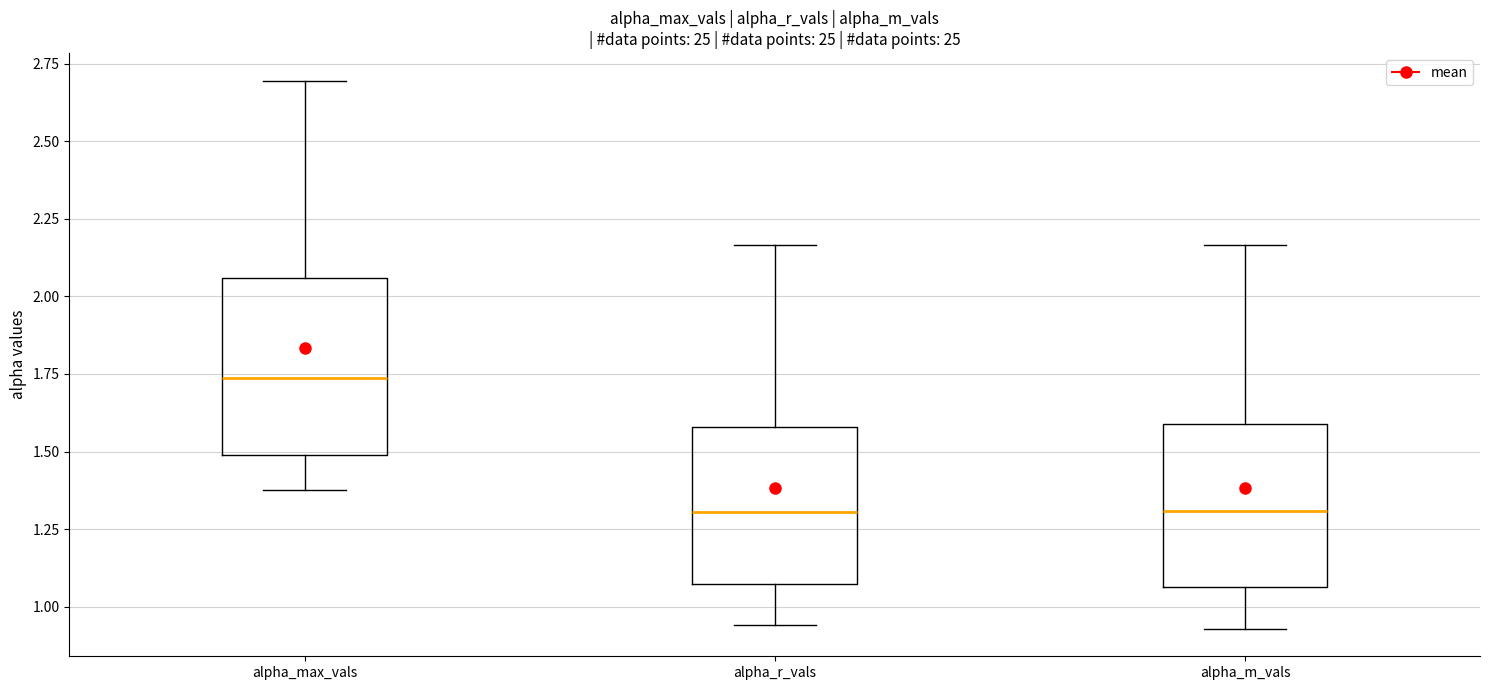

Where is the upper edge of the box for alpha_m_vals on the y-axis? The values are not printed on the chart, so give them approximately, as read against the axis.

1.60